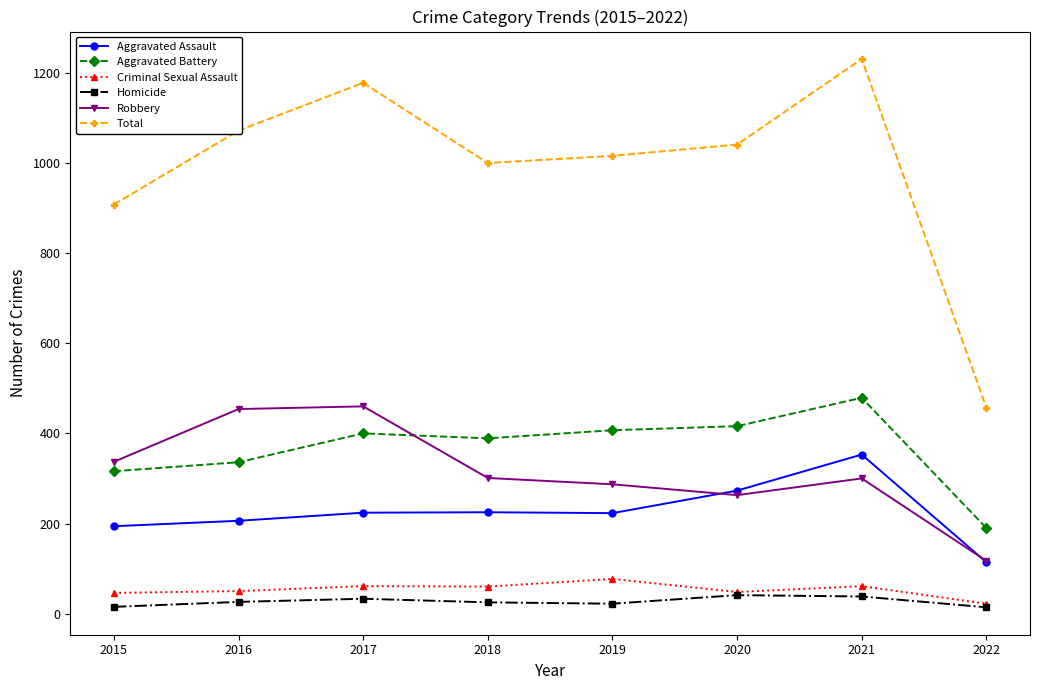

True or false: Aggravated Assault and Criminal Sexual Assault intersect in this chart.

False